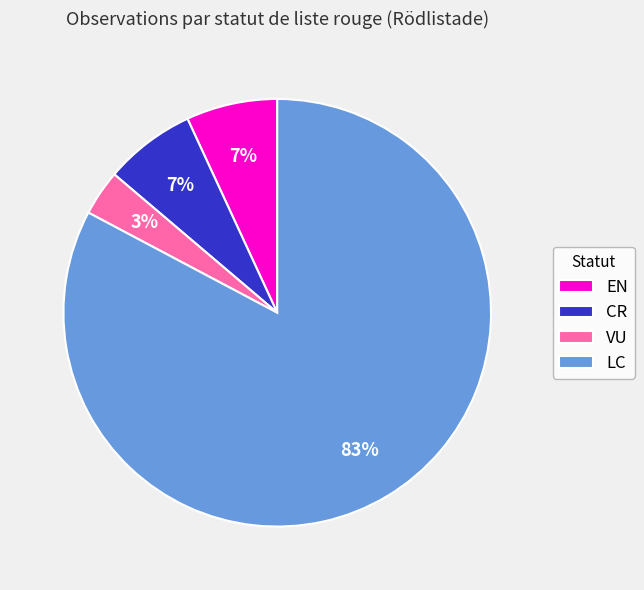

To the nearest percent, what percentage of the pie is CR?

7%